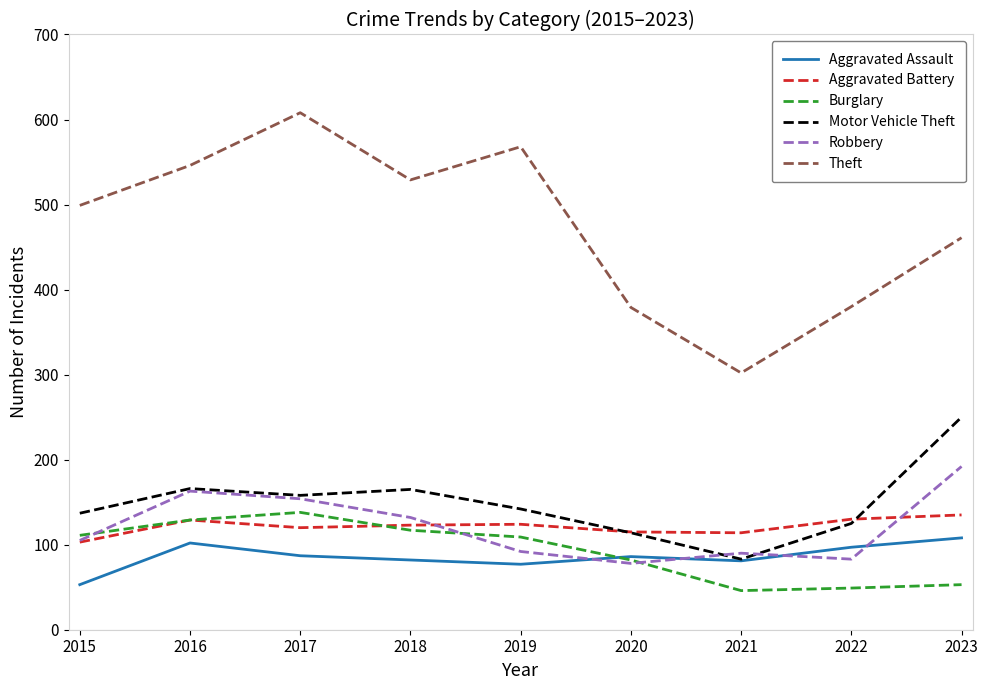

Which series ends up on top after the final intersection of Robbery and Aggravated Assault?

Robbery